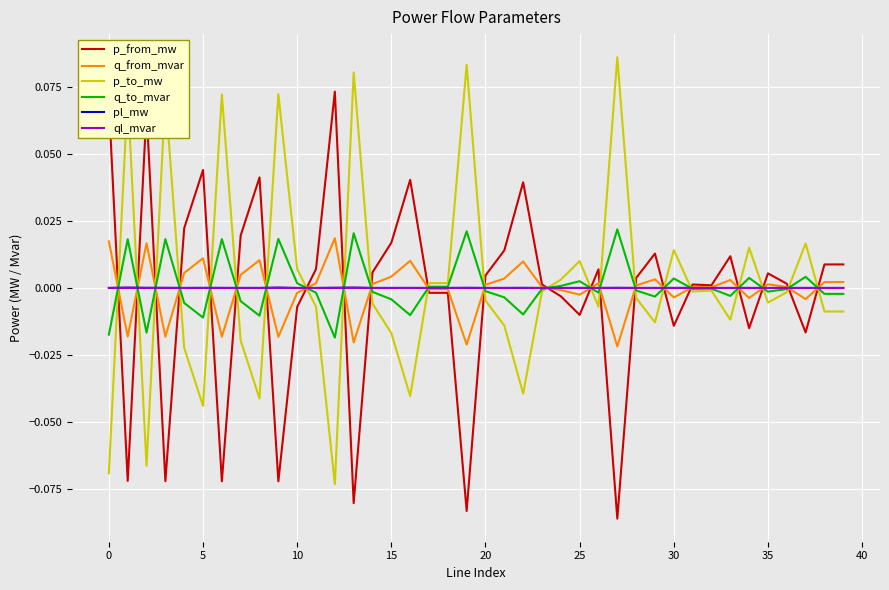

True or false: p_from_mw and p_to_mw intersect in this chart.

True